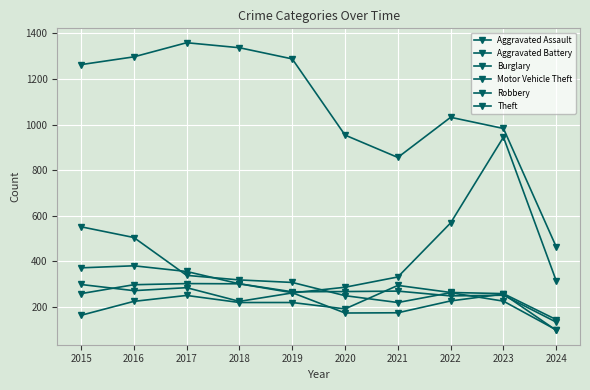

How many lines are shown in the chart?

6